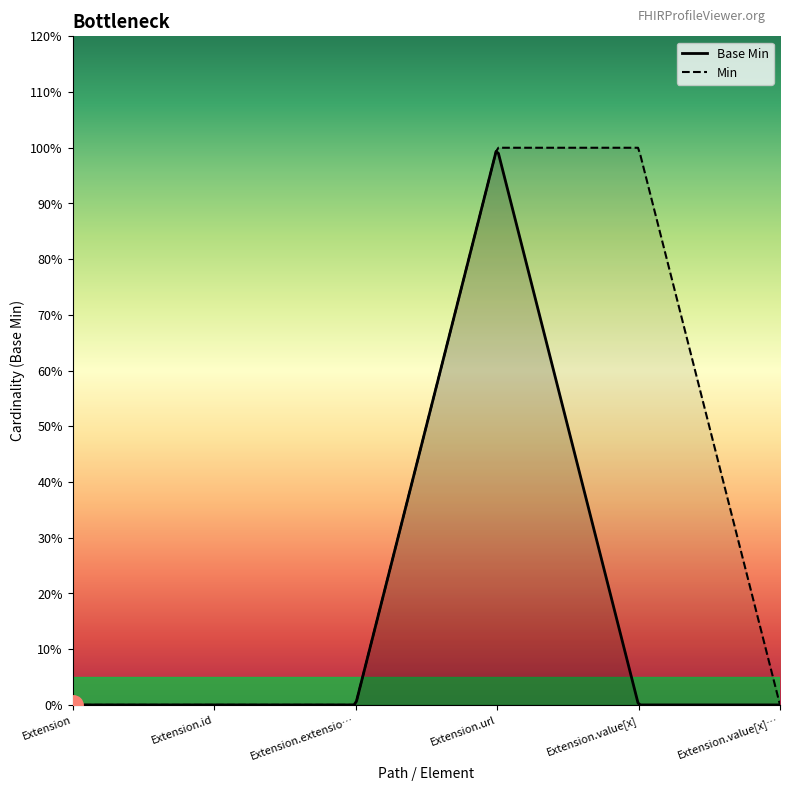

How many categories are shown in the chart?

6